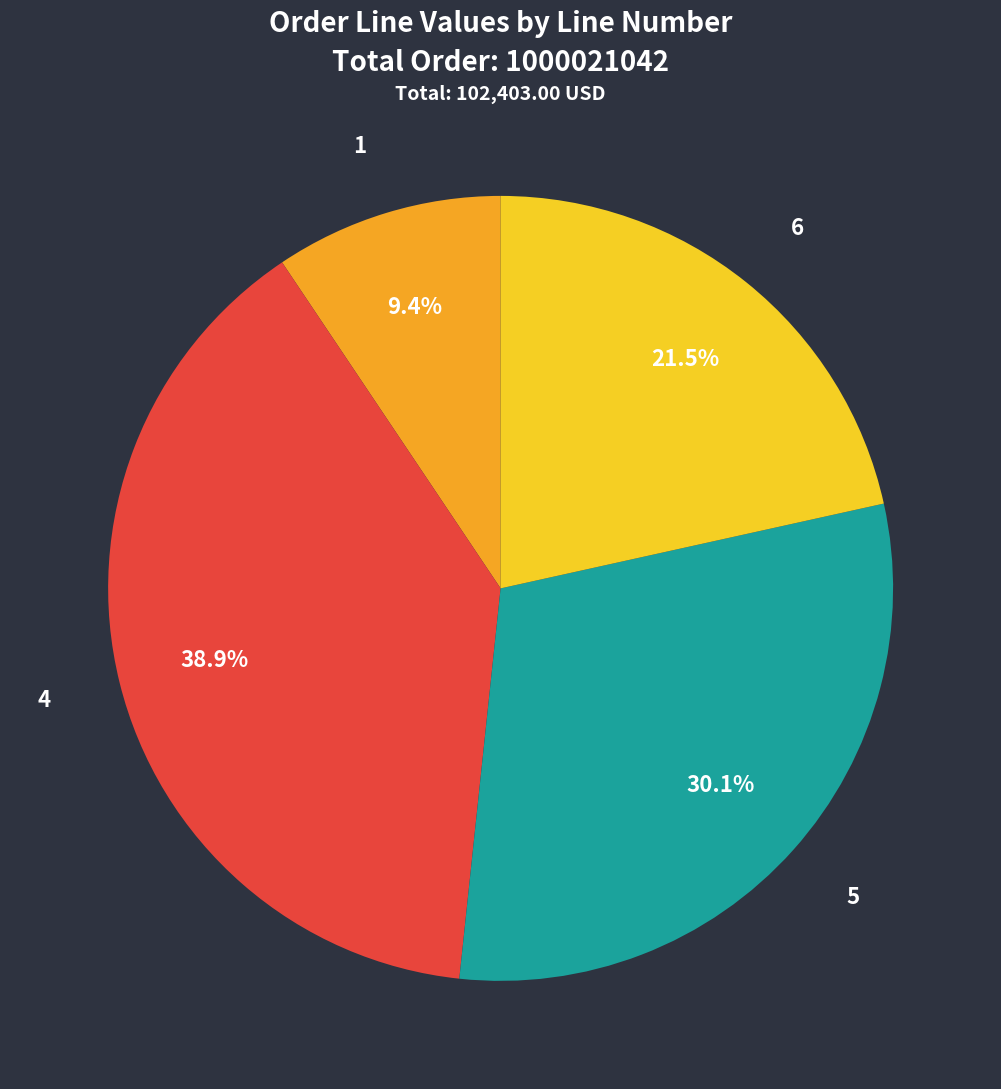

Is 1 the majority of the pie?

No